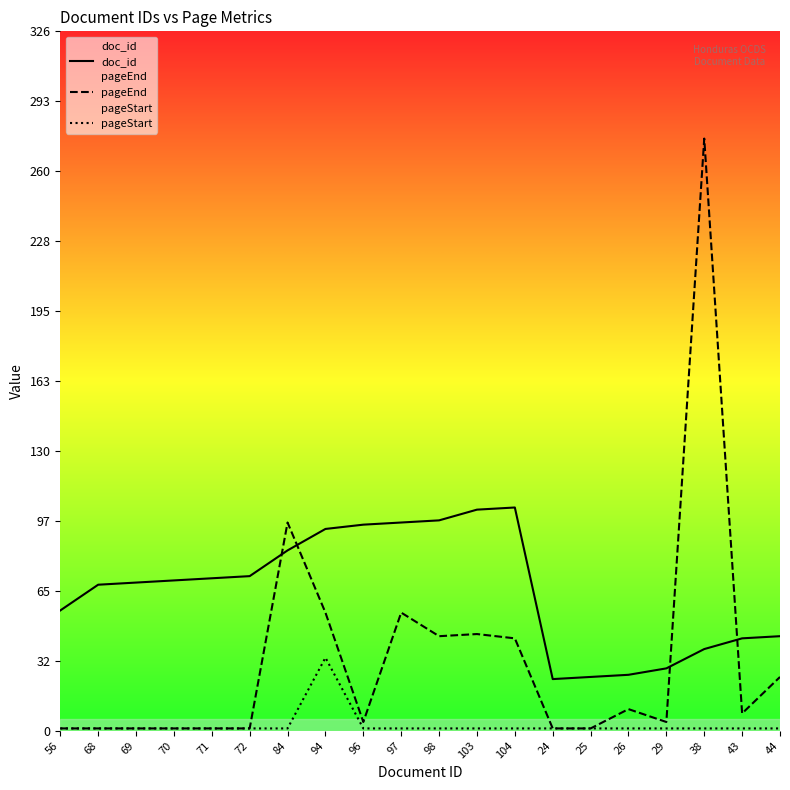

Which series has the largest range (max minus min)?

pageEnd